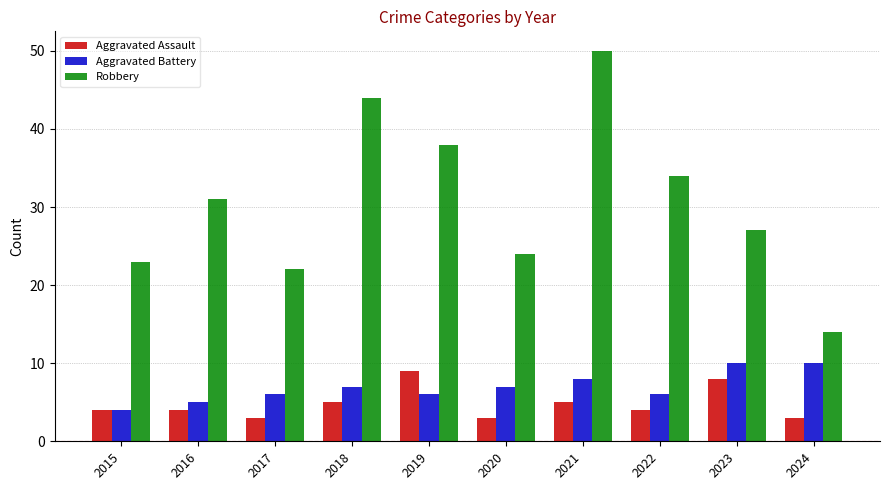

At which category is the sum across all series the highest?

2021